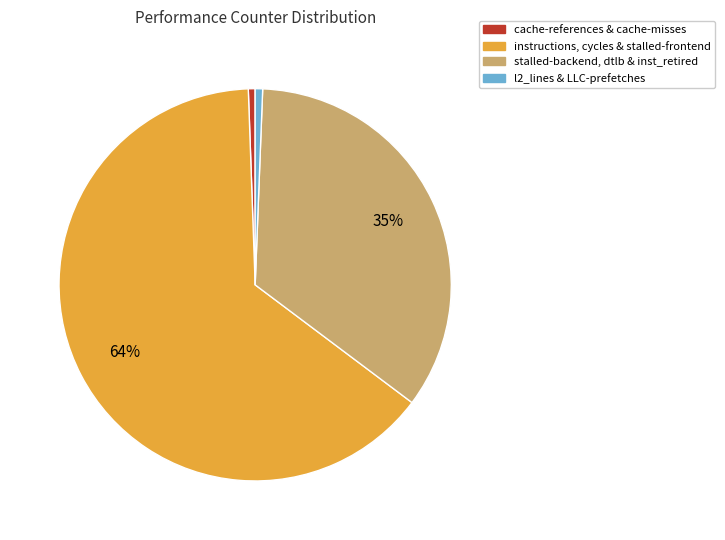

To the nearest percent, what is the difference between the l2_lines & LLC-prefetches and stalled-backend, dtlb & inst_retired slice percentages?

34%